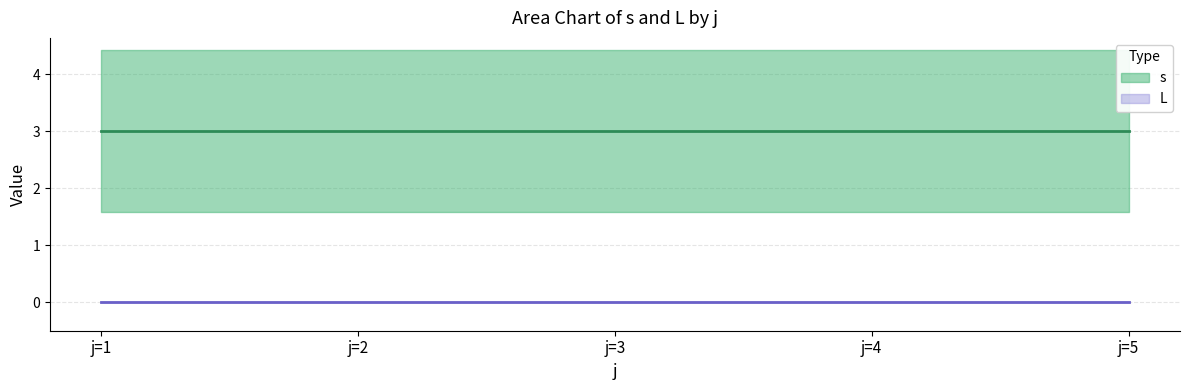

Which label corresponds to the largest value in the chart?

j=5